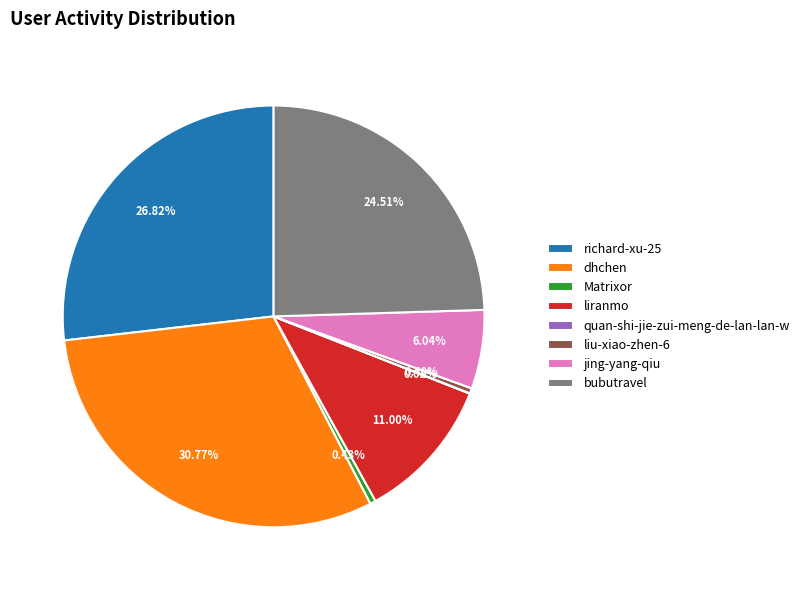

Combined, what portion of the pie is bubutravel and dhchen?

55.3%